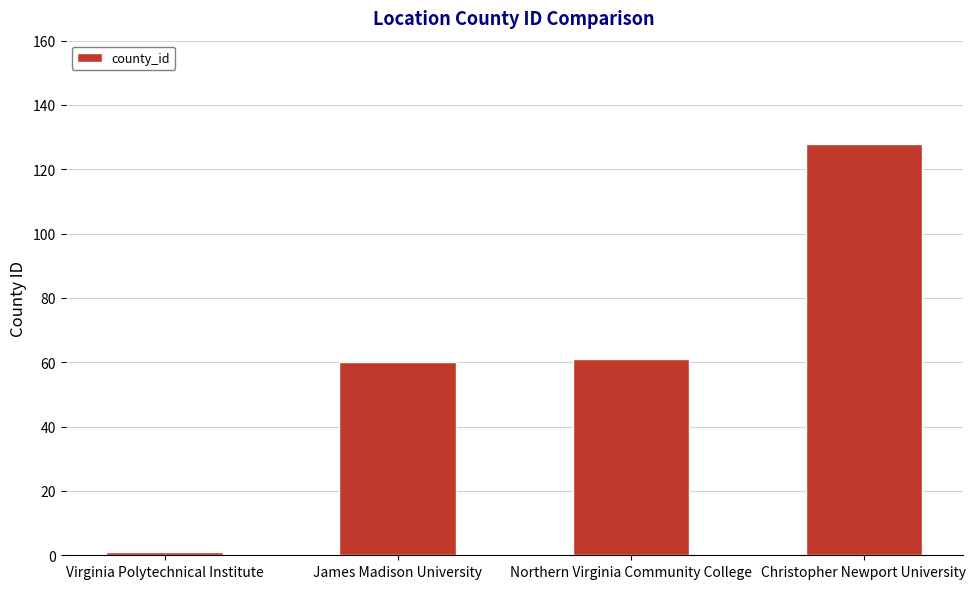

What is the label of the 4th bar from the right?

Virginia Polytechnical Institute